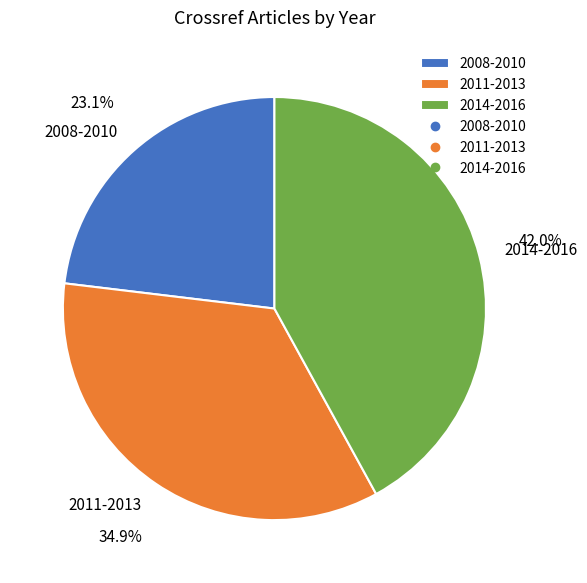

Combined, do 2014-2016 and 2008-2010 account for over 50%?

Yes